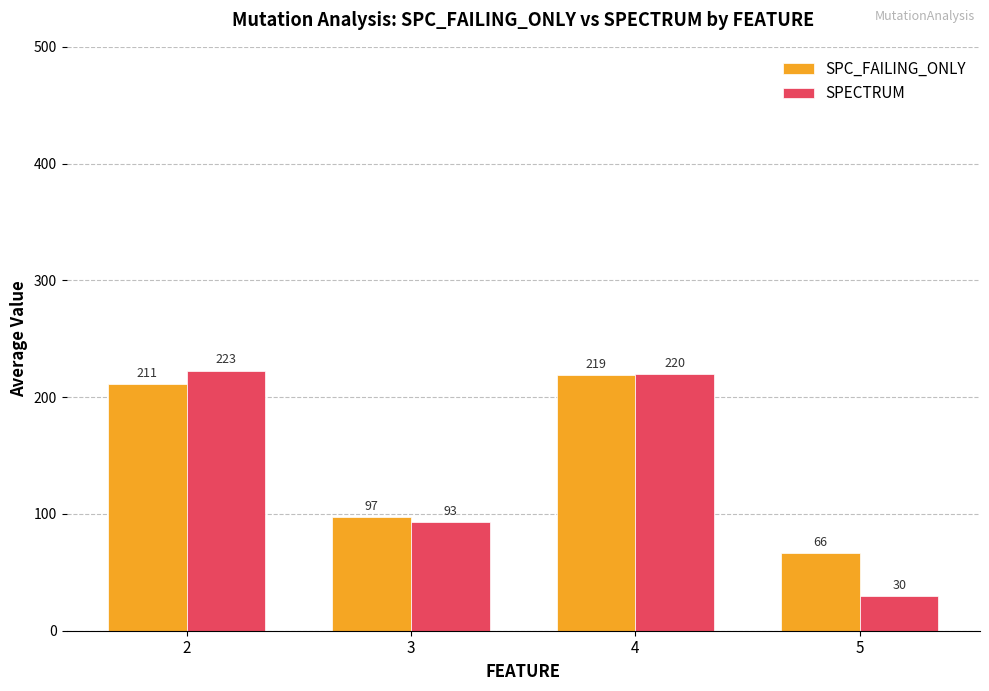

At which category is the sum across all series the highest?

4